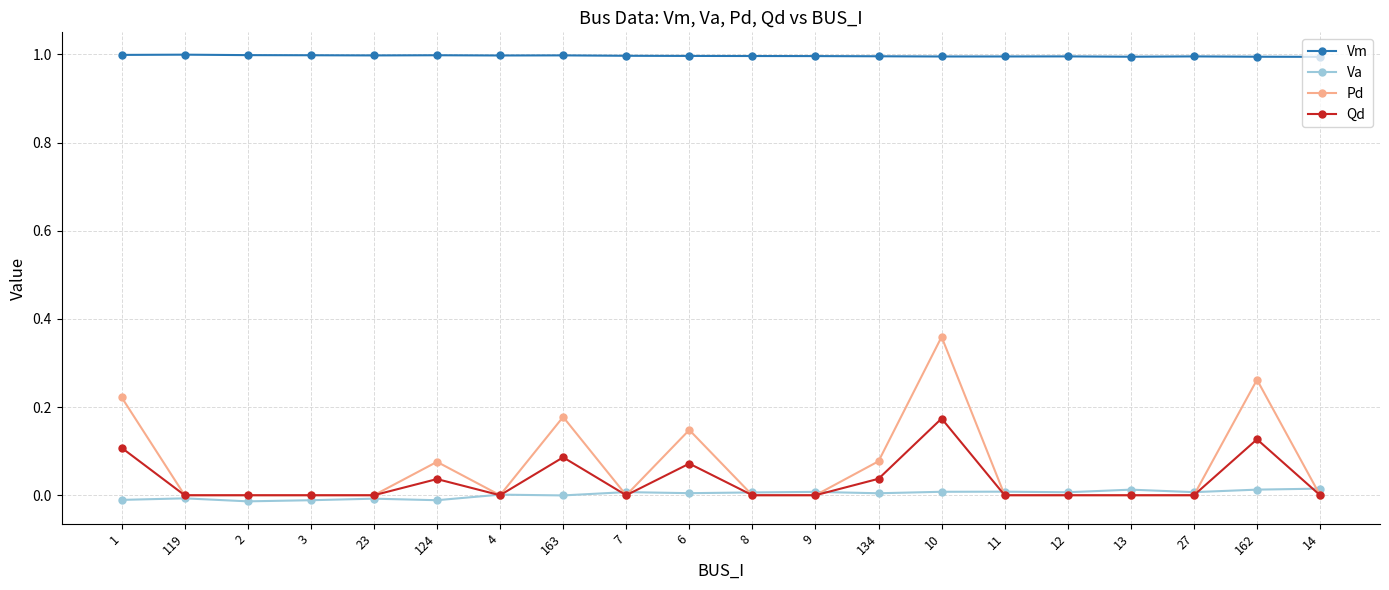

What position from the right is 119?

19